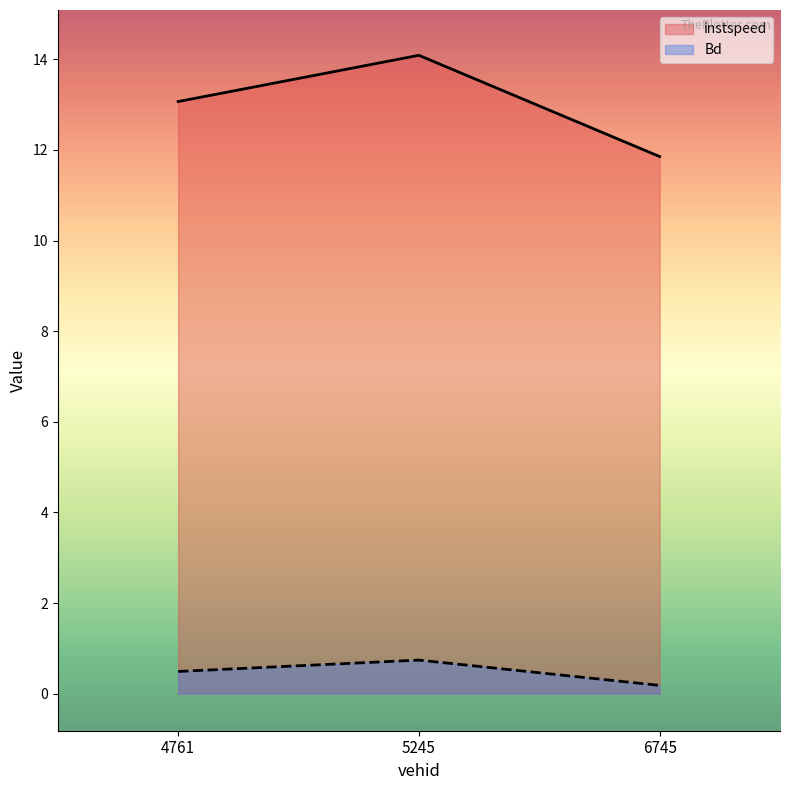

Reading right to left, list all the values displayed in this chart.

instspeed: 11.9	14.1	13.1
Bd: 0.2	0.7	0.5